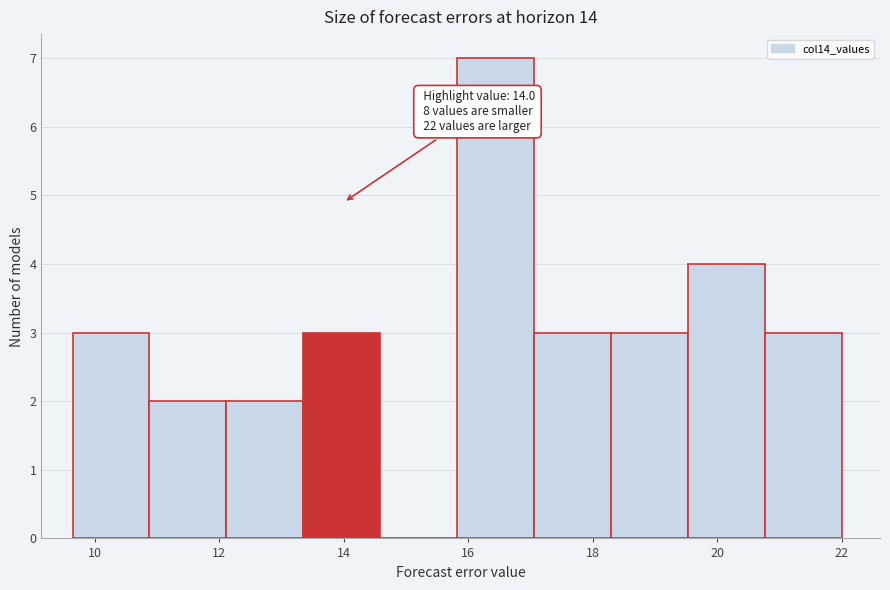

Over which range of the x-axis is the bar tallest?

15.8 to 17.0